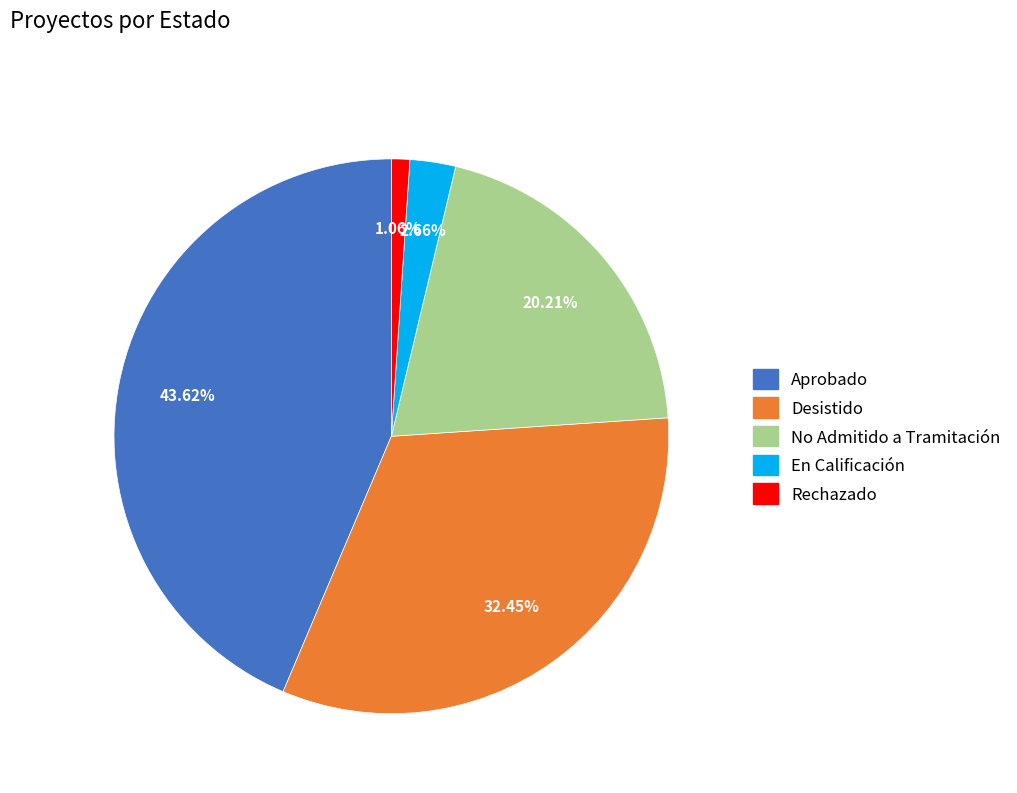

How many slices are in this pie chart?

5